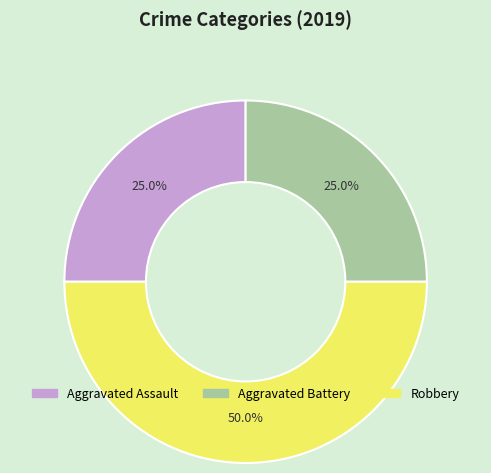

Is Aggravated Battery the majority of the pie?

No